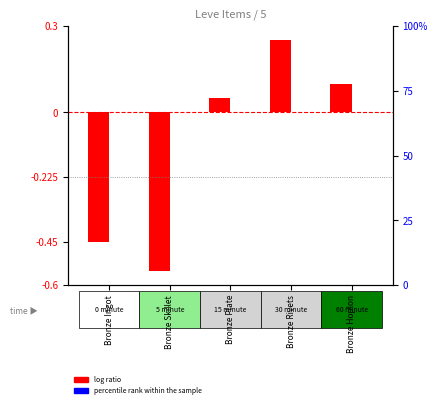

What is the minimum value shown in the chart?

-0.6